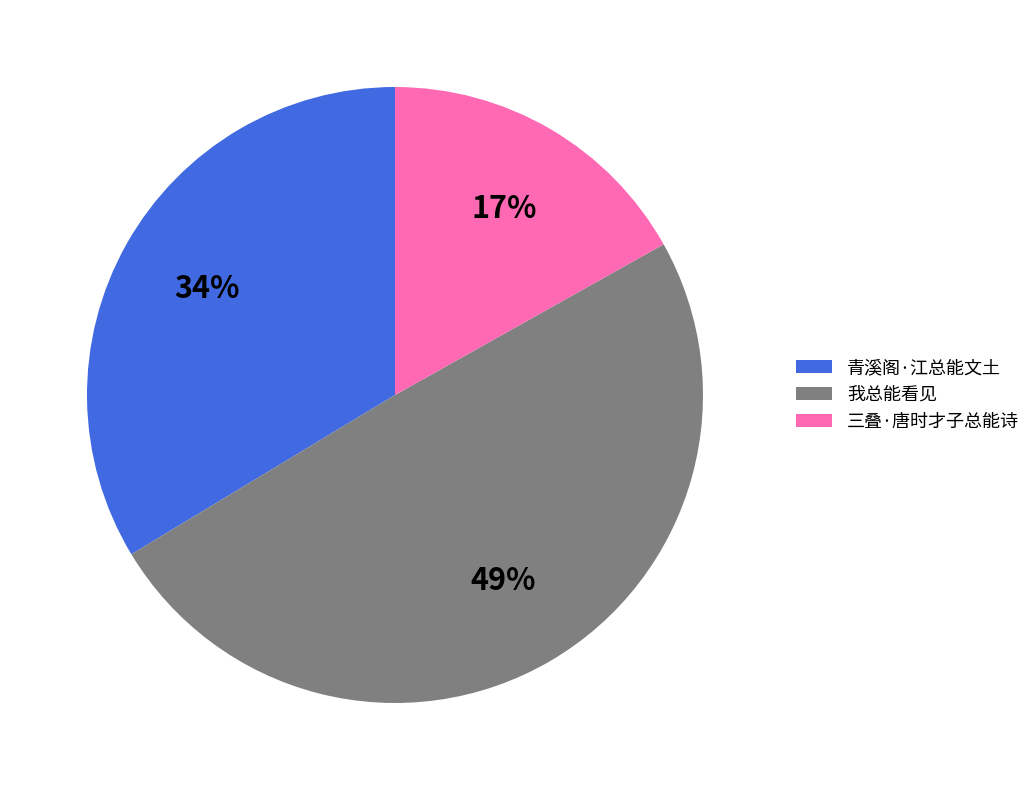

The 我总能看见 slice represents 56% of the pie. True or false?

False